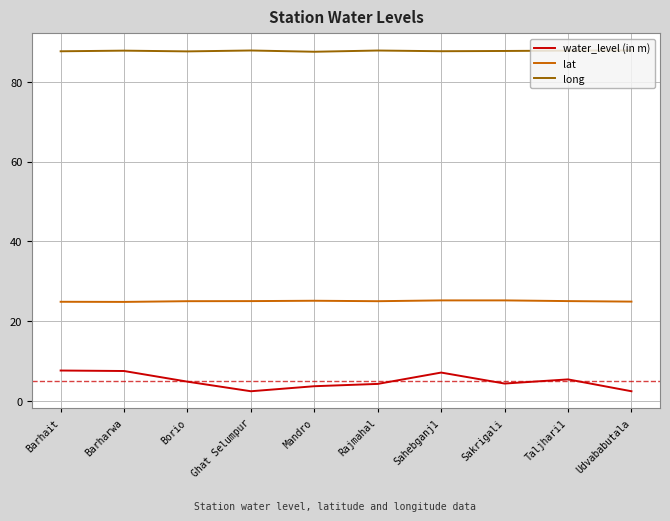

Is the value of water_level (in m) at Sahebganj1 greater than the value of long at Sahebganj1?

No